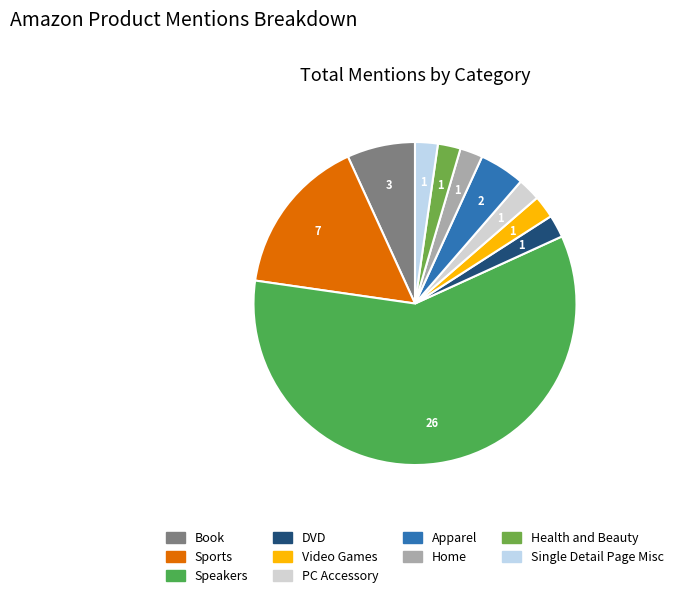

True or false: DVD accounts for 1% of the total.

False